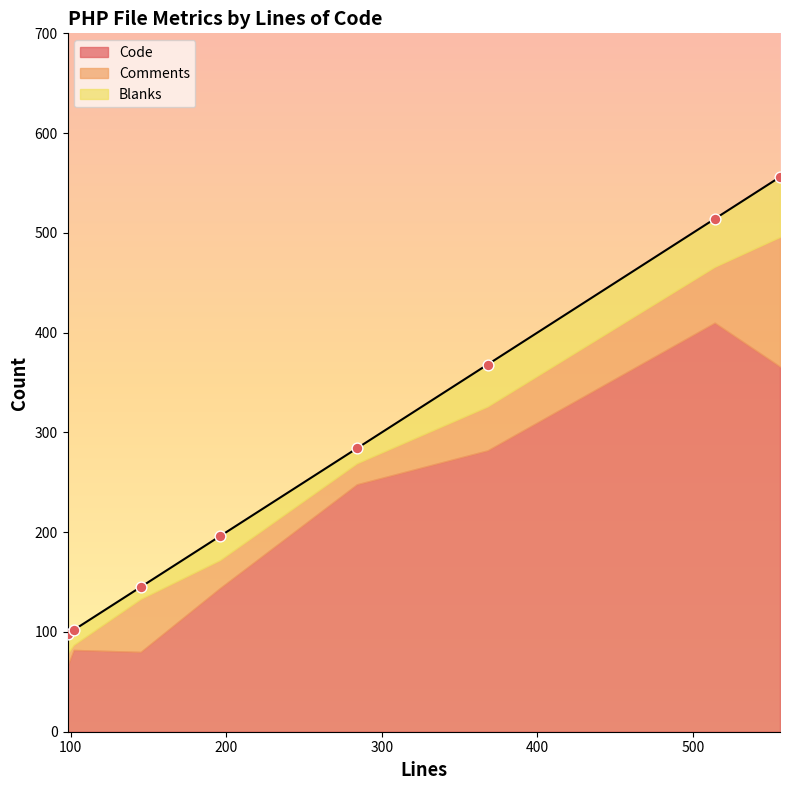

Which series has the widest spread of Y values?

Code